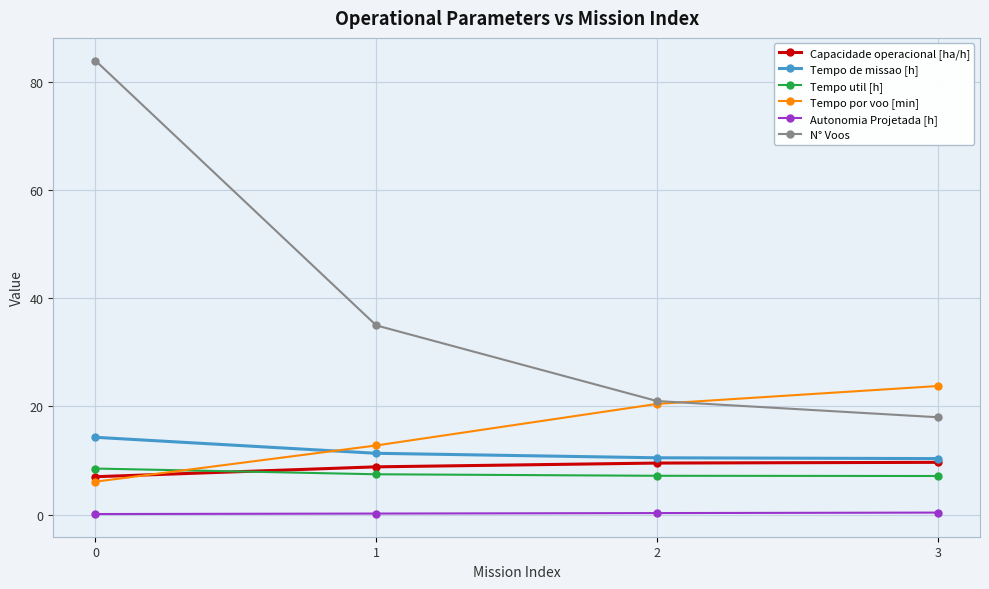

The Capacidade operacional [ha/h] series shows 2.3 at 1. True or false?

False